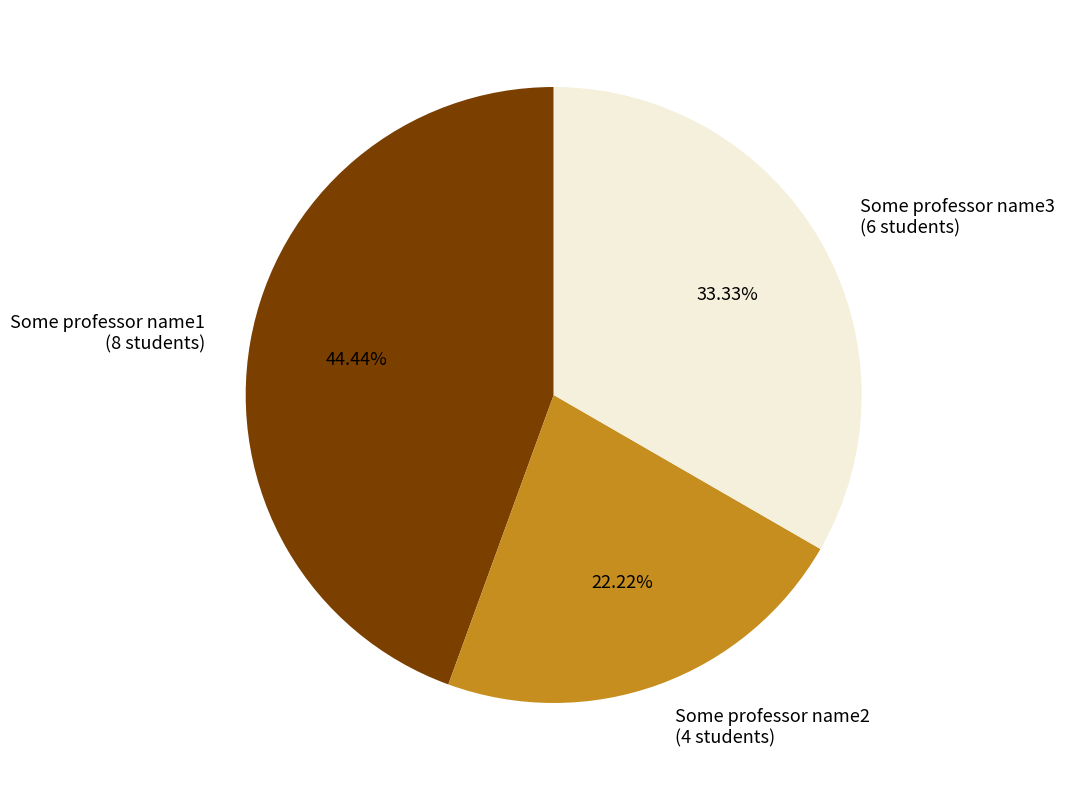

What percentage is the Some professor name2 slice, to the nearest percent?

22%